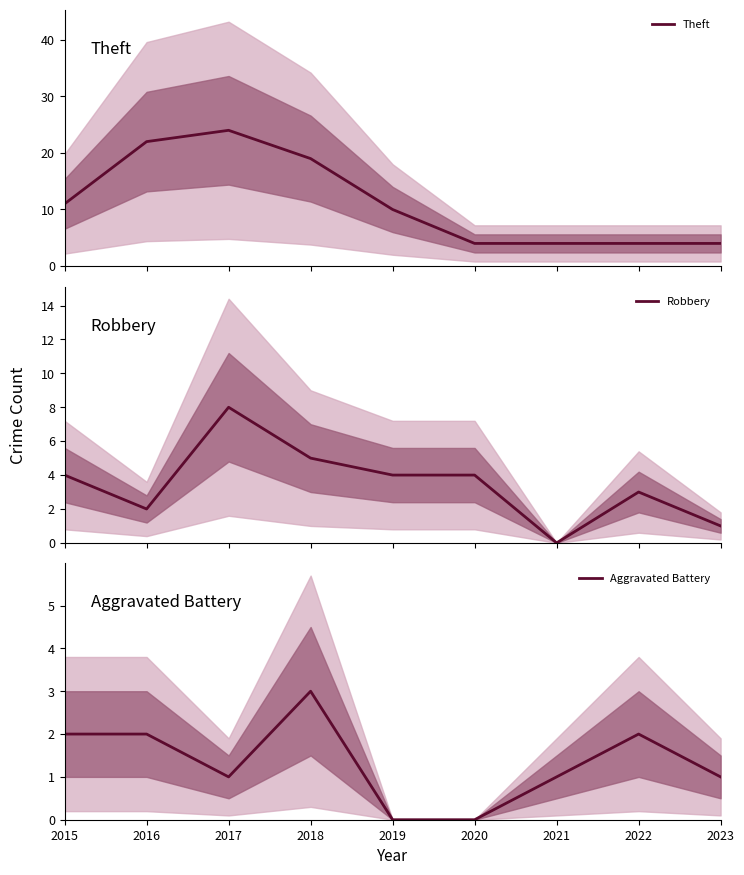

Rank the series by their maximum value, from highest to lowest.

Theft, Robbery, Aggravated Battery